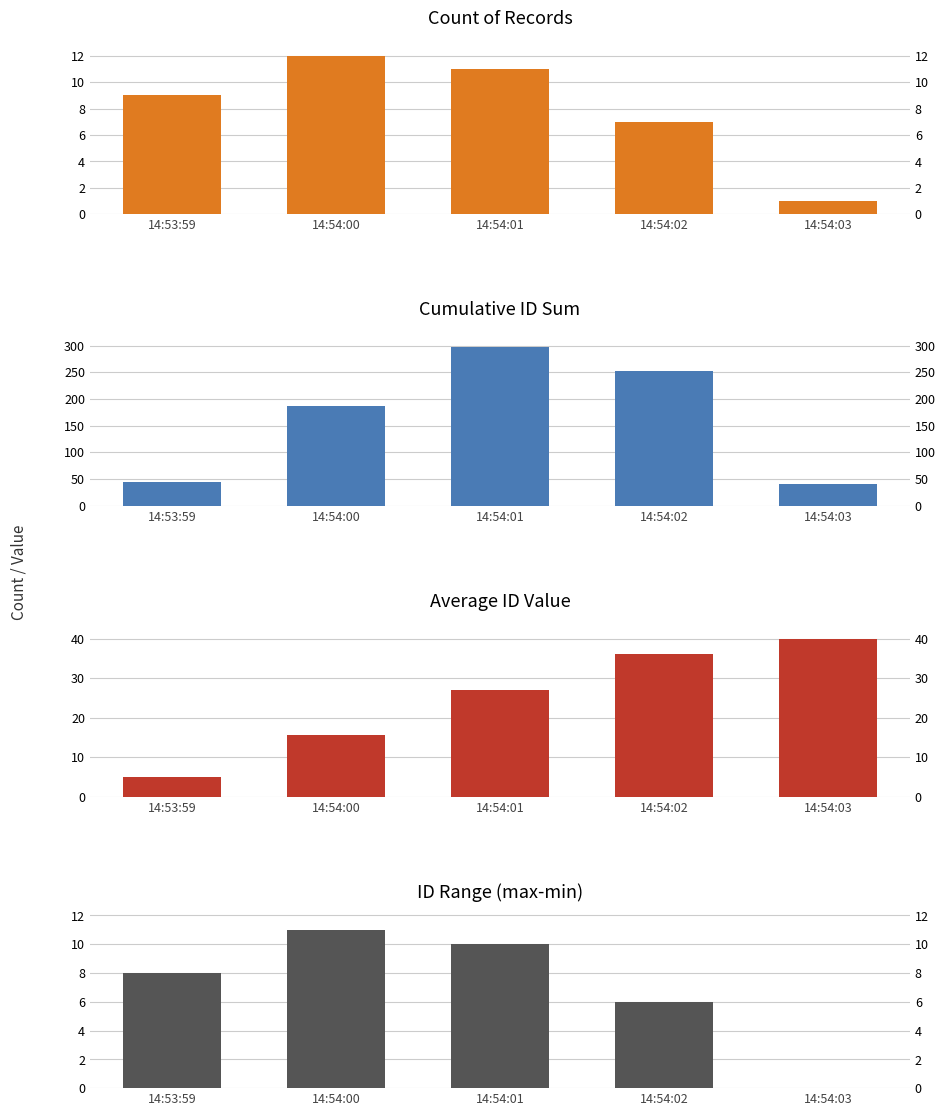

Reading right to left, list all the values displayed in this chart.

Count of Records: 1.0	7.0	11.0	12.0	9.0
Cumulative ID Sum: 40.0	252.0	297.0	186.0	45.0
Average ID Value: 40.0	36.0	27.0	15.5	5.0
ID Range (max-min): 0.0	6.0	10.0	11.0	8.0